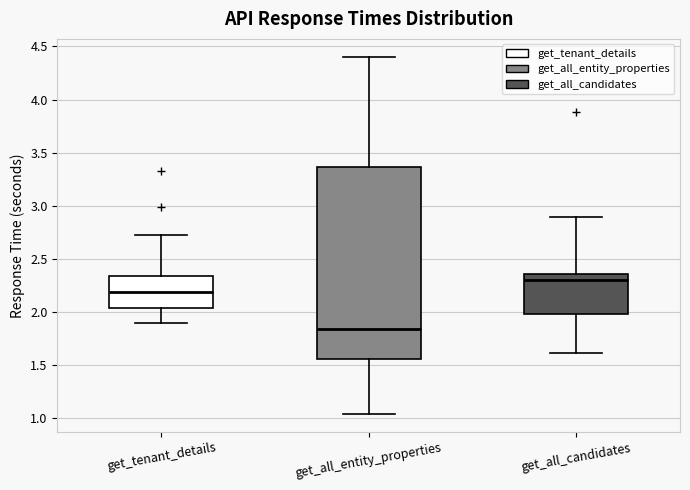

Comparing the boxes themselves (not the whiskers), which one is the tallest?

get_all_entity_properties